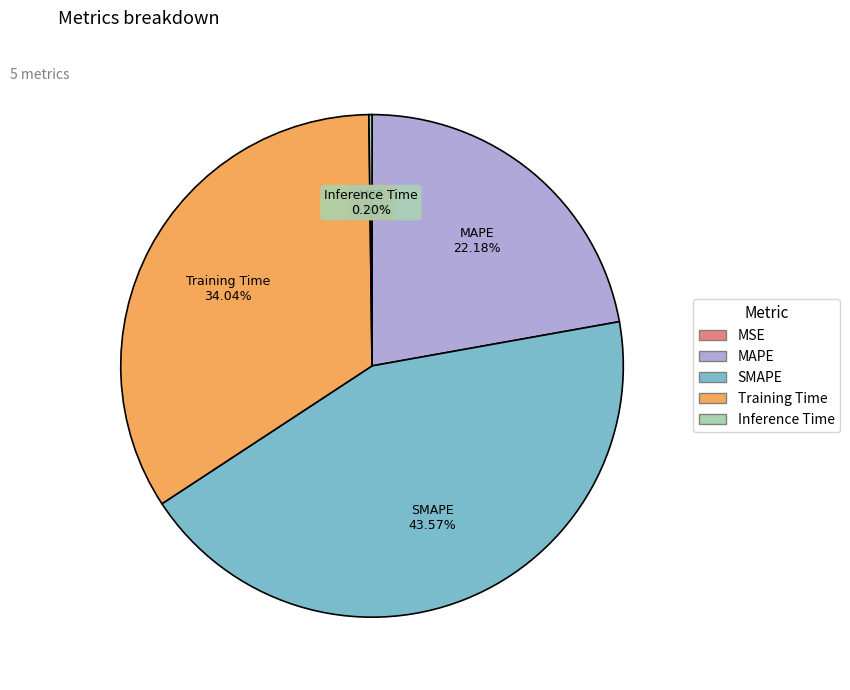

Which has a higher value, Training Time or MAPE?

Training Time